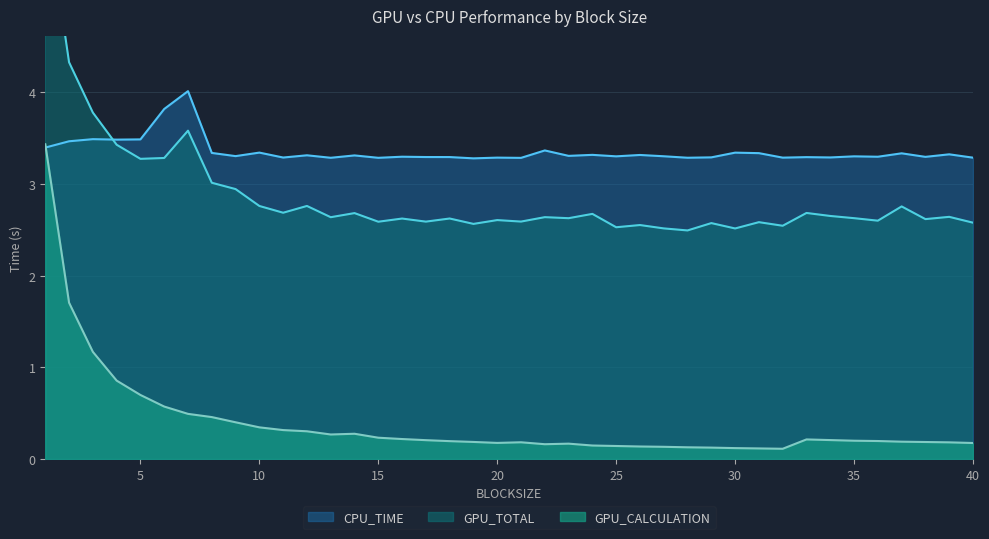

Between which two adjacent categories do CPU_TIME and GPU_CALCULATION first intersect?

1 and 2